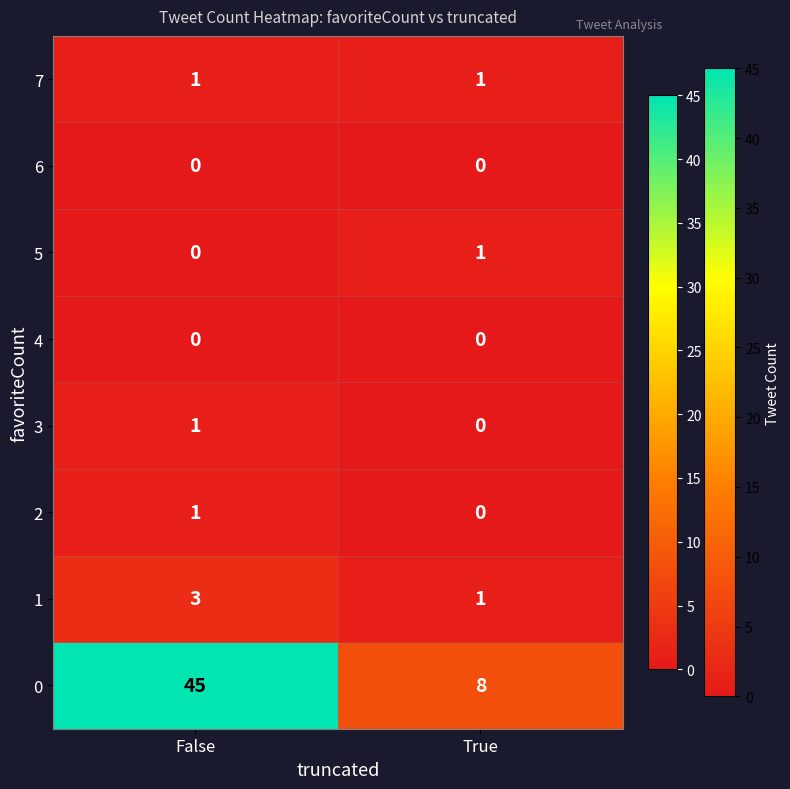

Is it true that 3 equals 0 at True?

True